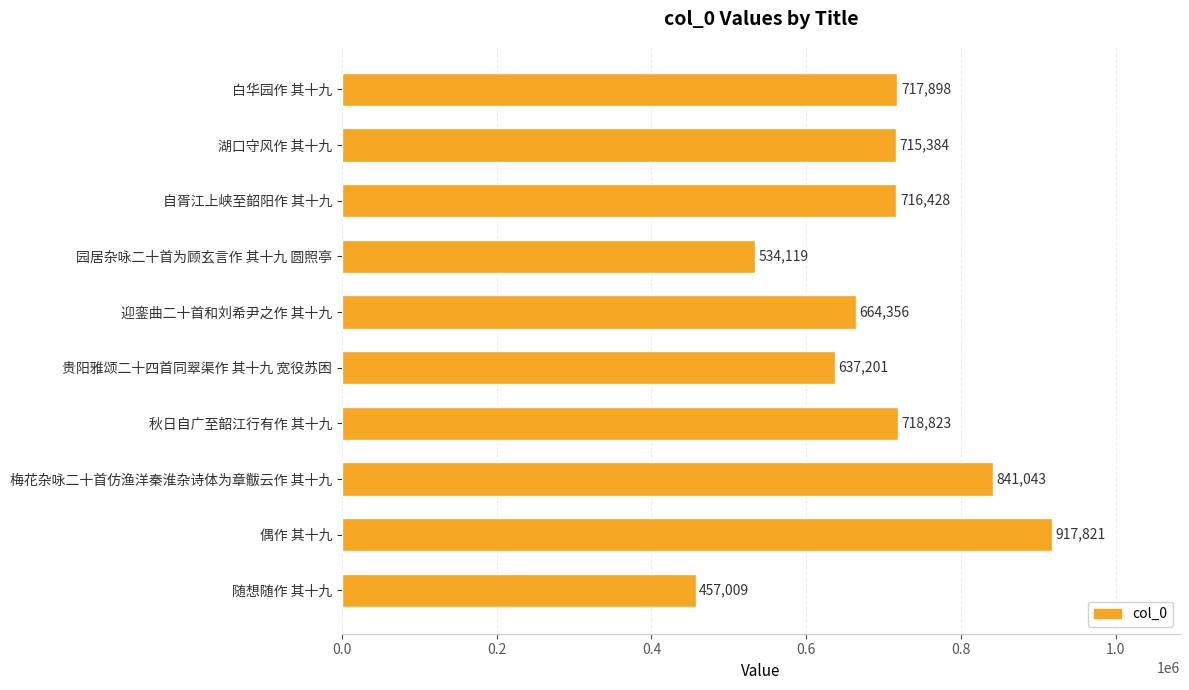

What is the change in value from 园居杂咏二十首为顾玄言作 其十九 圆照亭 to 迎銮曲二十首和刘希尹之作 其十九?

+130237